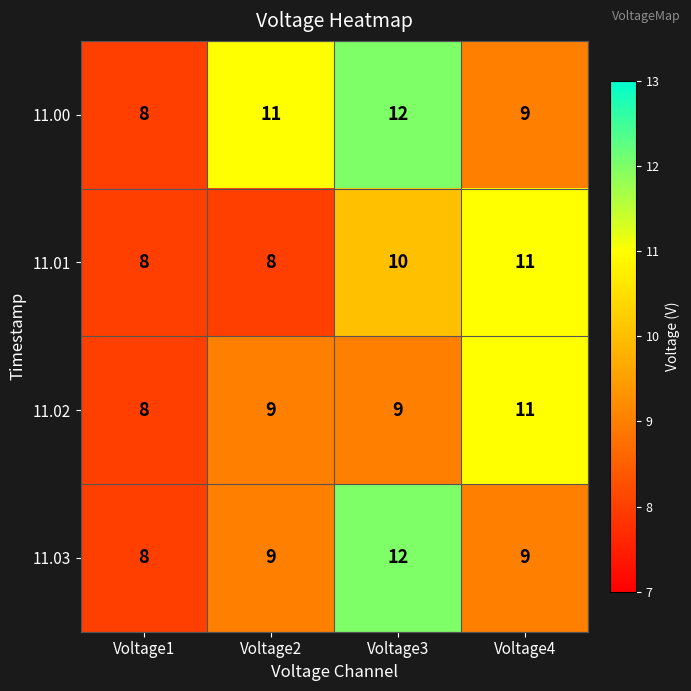

Reading right to left, extract all data points from this chart.

11.00: 9	12	11	8
11.01: 11	10	8	8
11.02: 11	9	9	8
11.03: 9	12	9	8